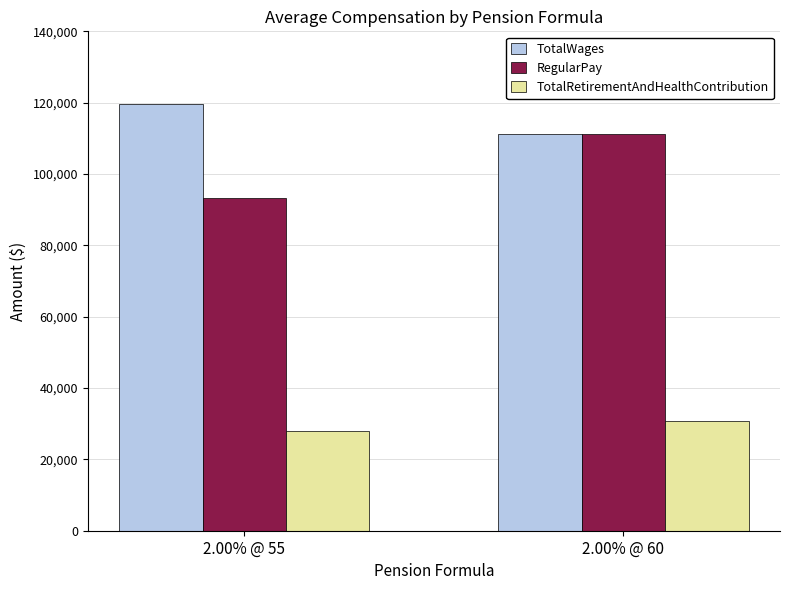

What is the minimum value for TotalRetirementAndHealthContribution?

27913